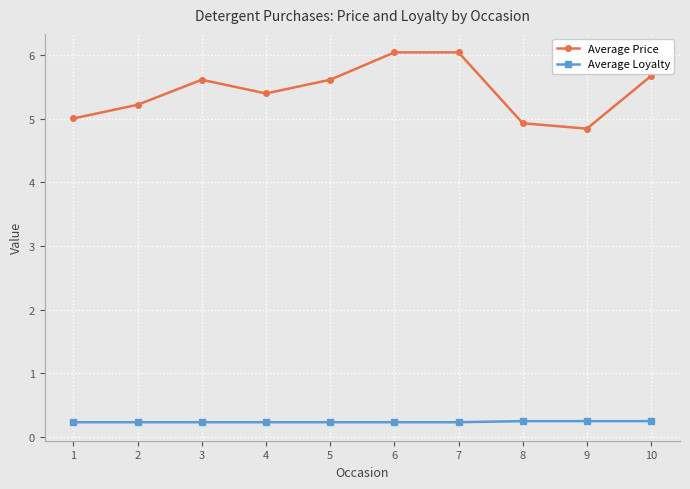

Which series has the largest total across all categories?

Average Price